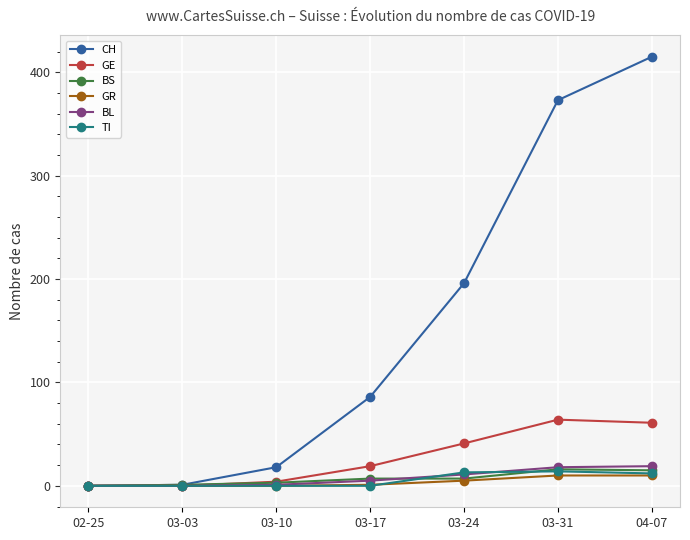

What is the highest value of the BL series?

19